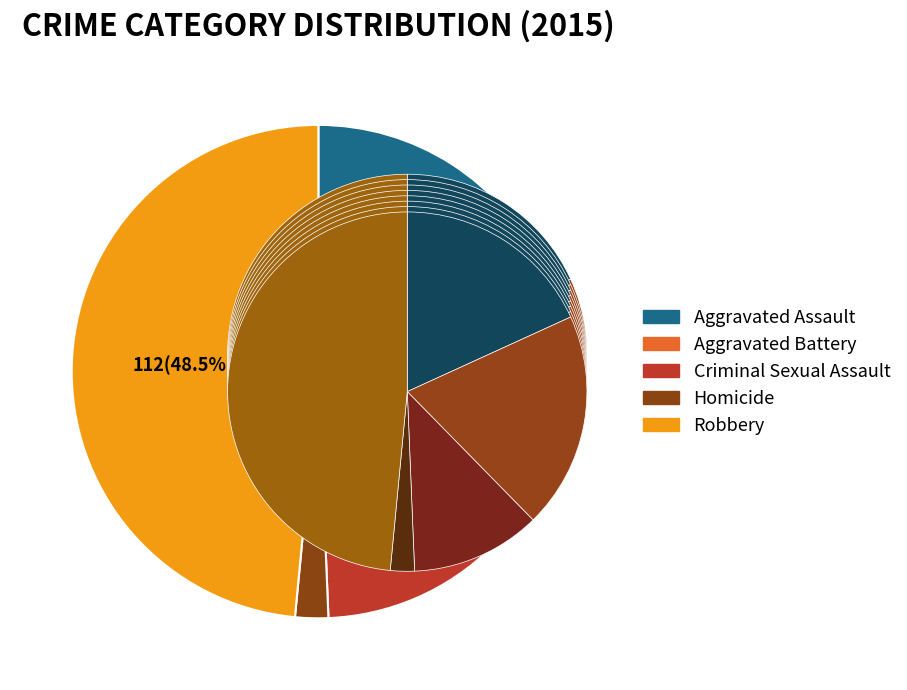

To the nearest percent, what is the average slice percentage?

20%